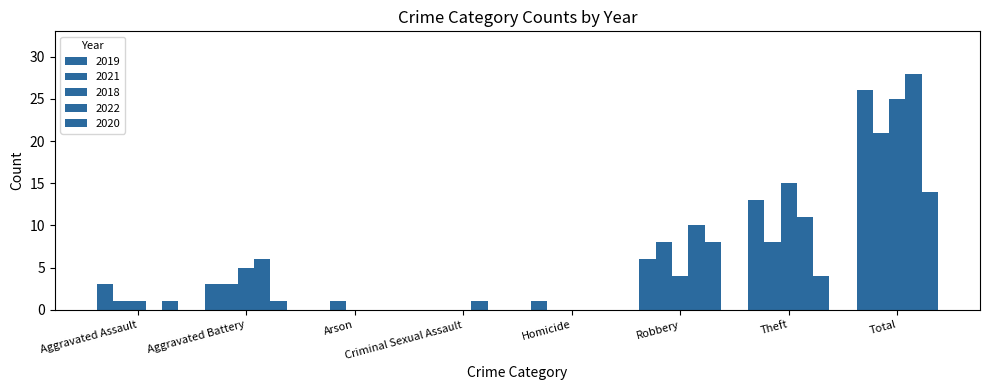

How many data points does each series have?

8